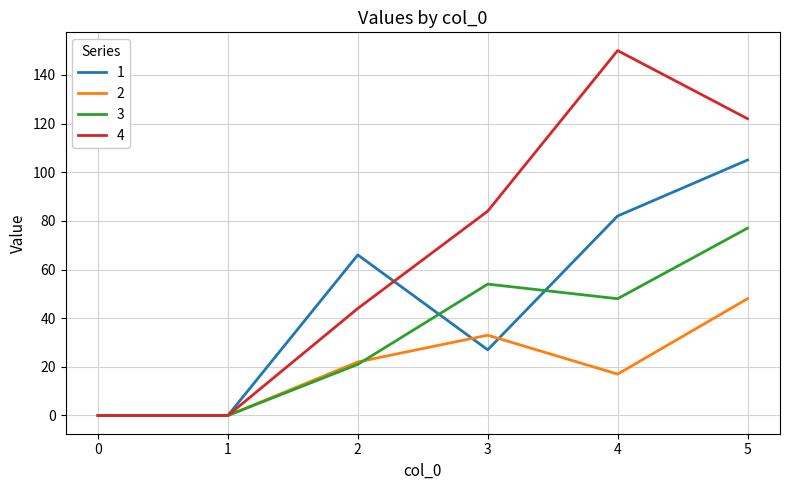

How many lines are shown in the chart?

4